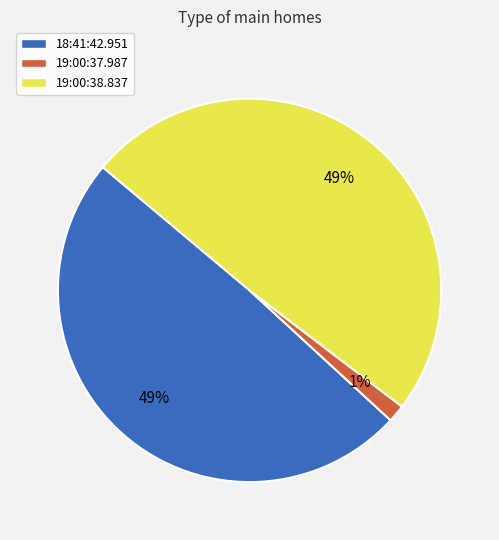

What is the ratio of the value at 19:00:38.837 to the value at 18:41:42.951?

1.0